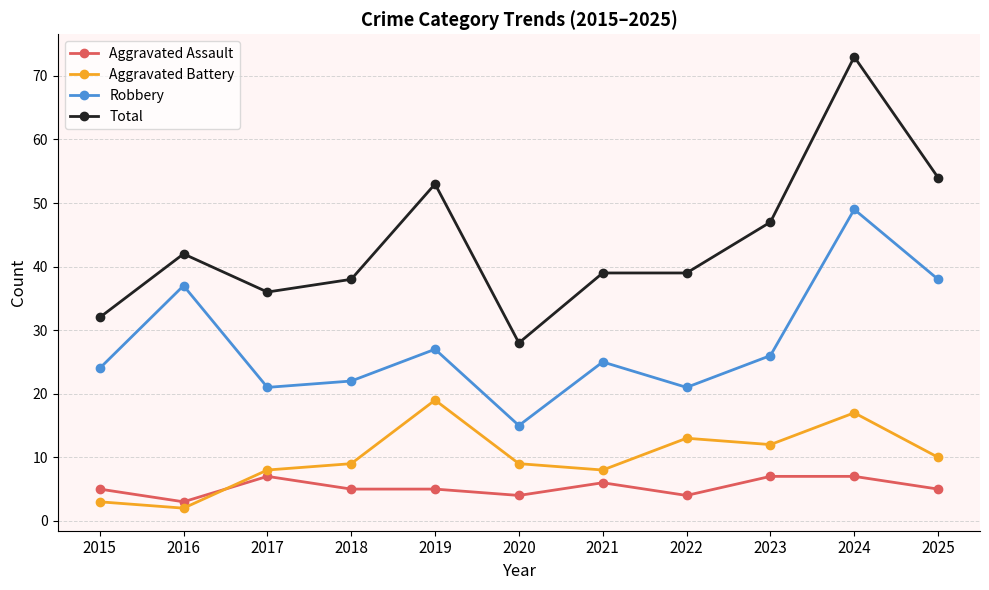

Which series has the largest range (max minus min)?

Total